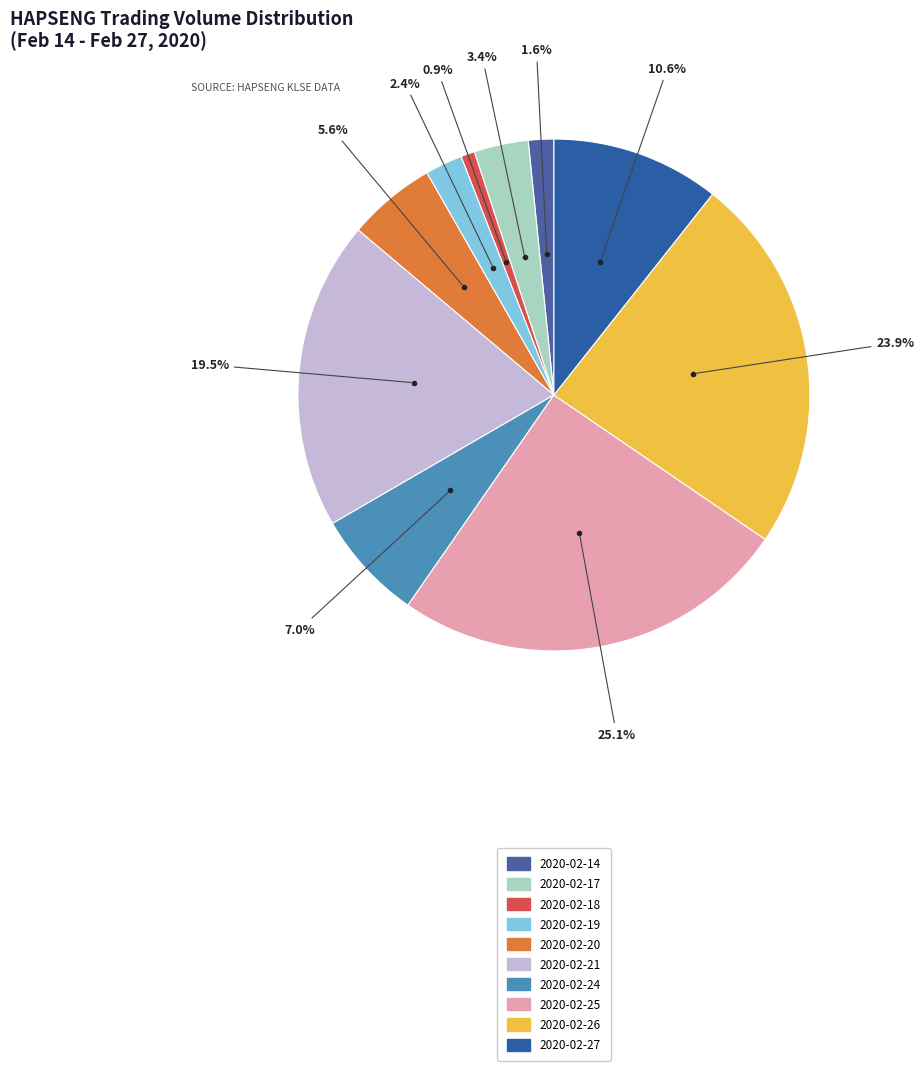

How many slices are in this pie chart?

10